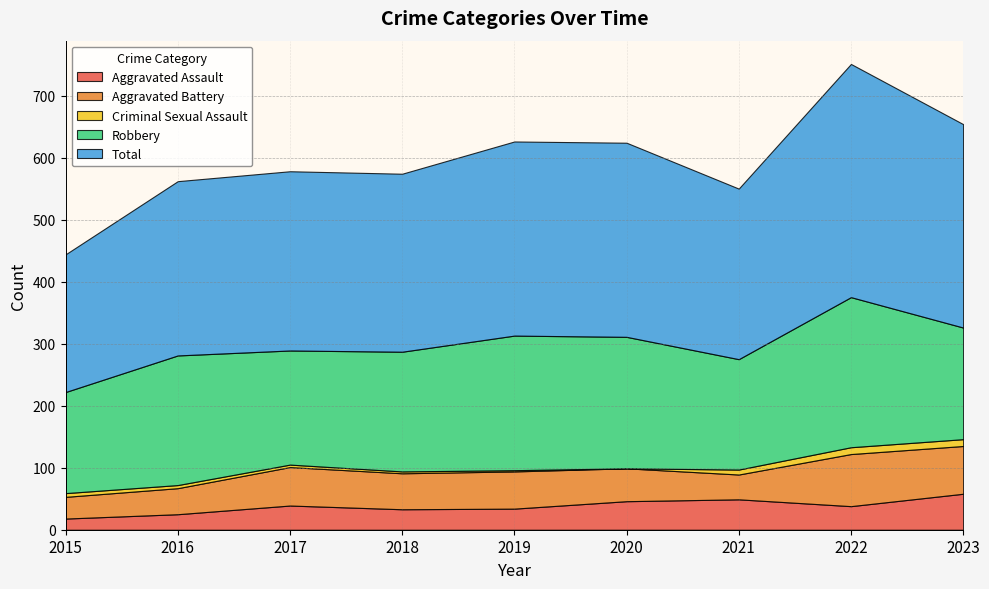

Reading right to left, what are all the values shown in this chart?

Aggravated Assault: 58	38	49	46	34	33	39	25	18
Aggravated Battery: 77	84	40	53	60	58	62	42	35
Criminal Sexual Assault: 11	11	8	0	2	3	4	5	6
Robbery: 180	242	178	212	217	193	184	209	163
Total: 328	376	275	313	313	287	289	281	222